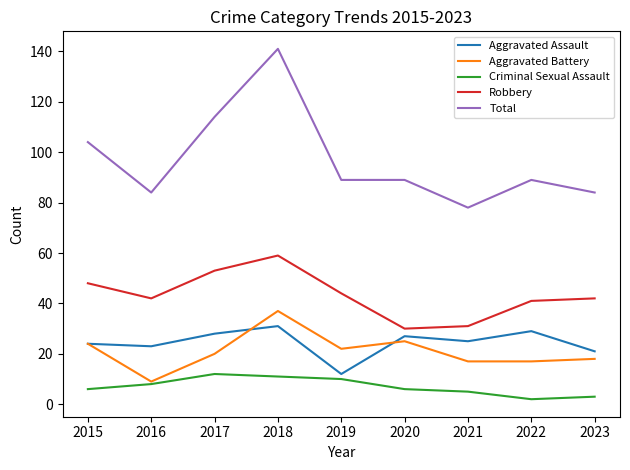

What is the smallest value displayed?

2